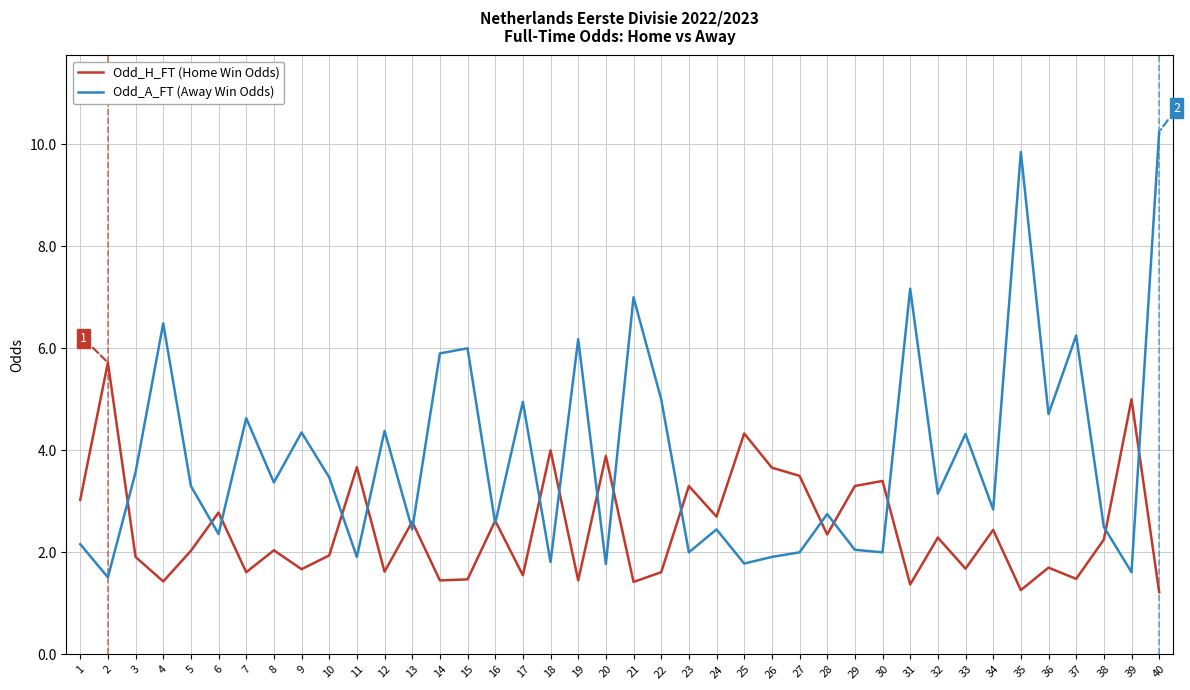

Rank the series by their average value, from highest to lowest.

Odd_A_FT (Away Win Odds), Odd_H_FT (Home Win Odds)